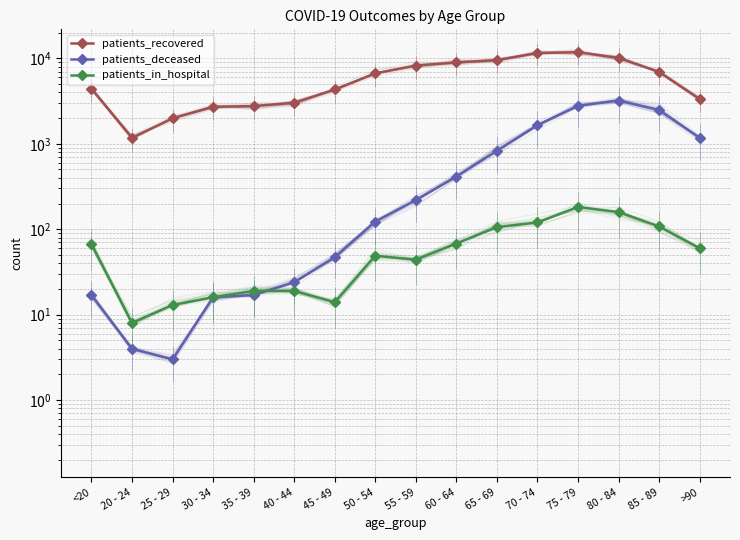

What are all the series names shown in the legend?

patients_recovered, patients_deceased, patients_in_hospital